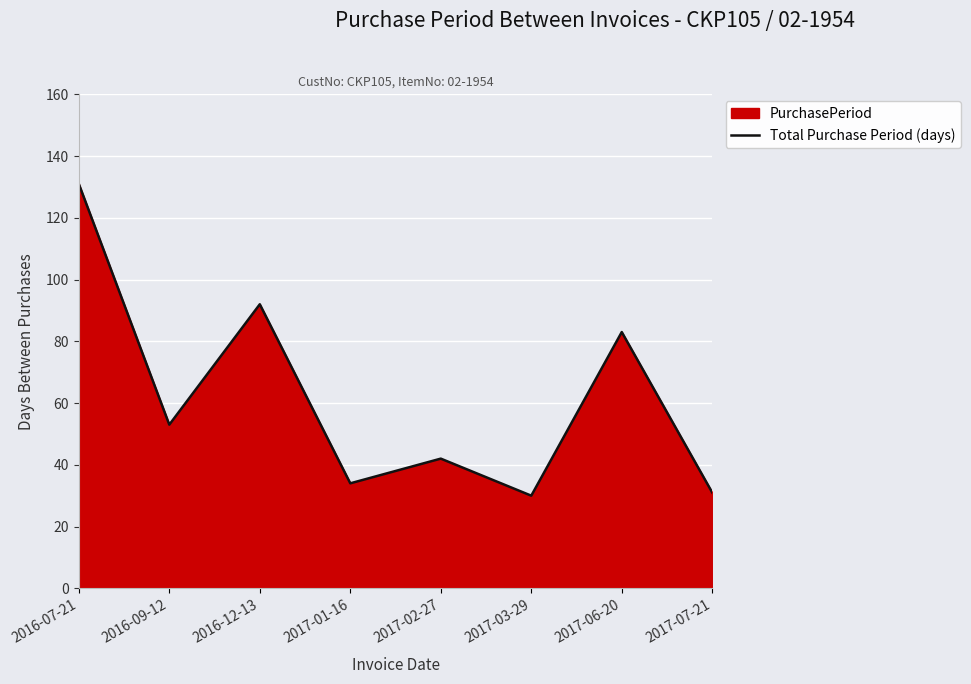

Reading left to right, what are all the values shown in this chart?

131	53	92	34	42	30	83	31